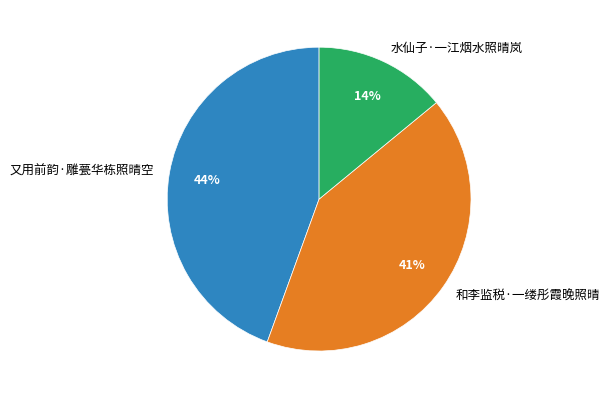

What is the ratio of the value at 和李监税·一缕彤霞晚照晴 to the value at 又用前韵·雕甍华栋照晴空?

0.9